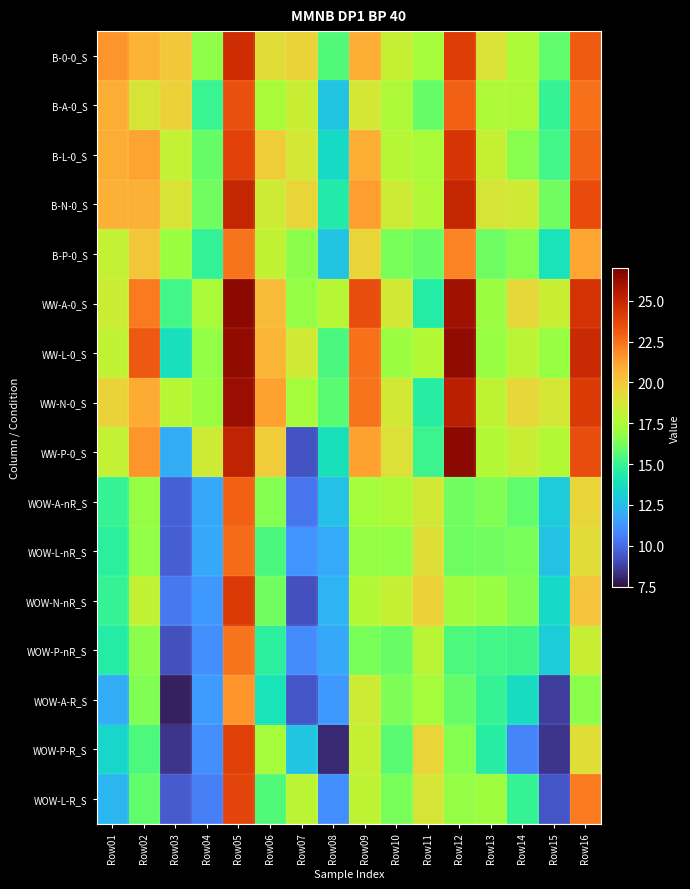

How many data points does each series have?

16